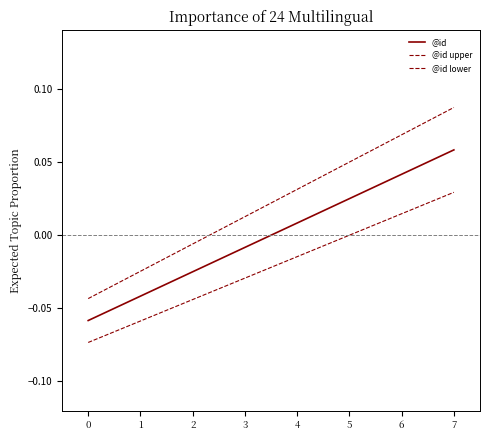

Does the chart have visible grid lines?

No